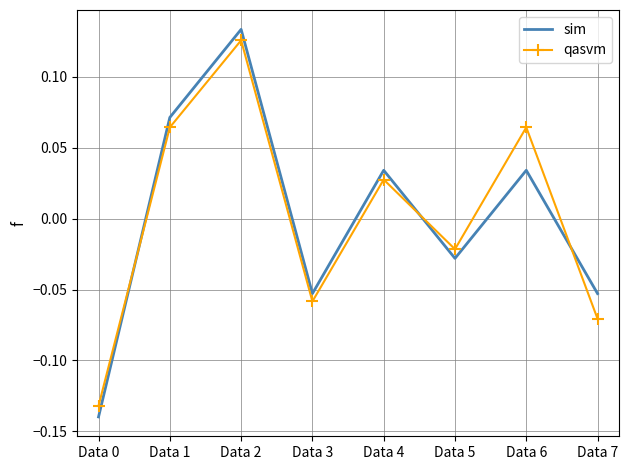

True or false: qasvm and sim intersect in this chart.

True